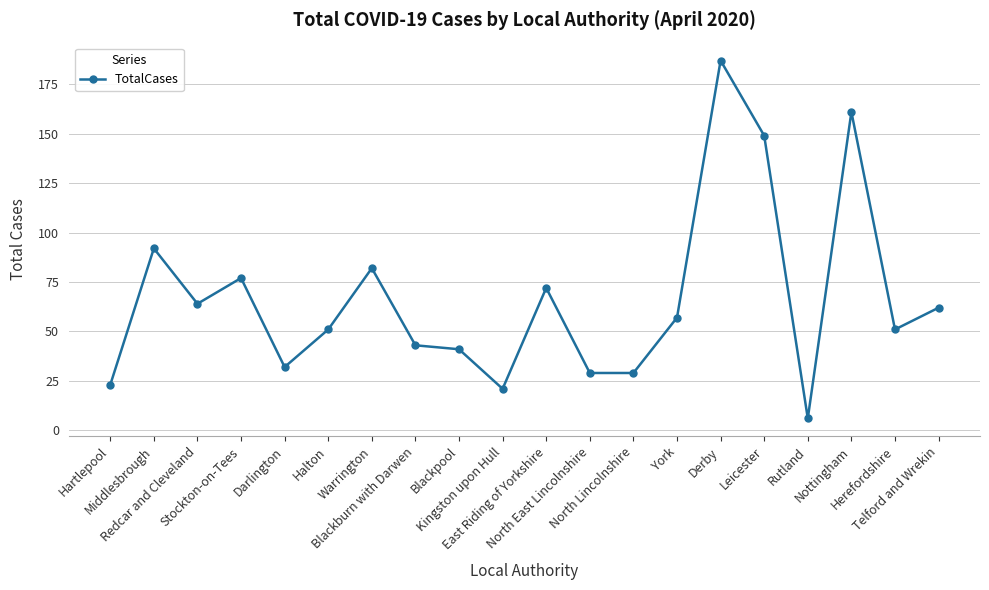

What position from the left is Derby?

15